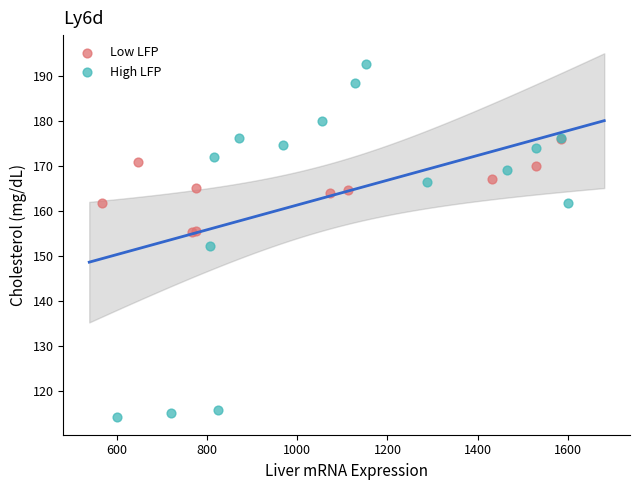

Which series reaches the minimum Y coordinate?

High LFP